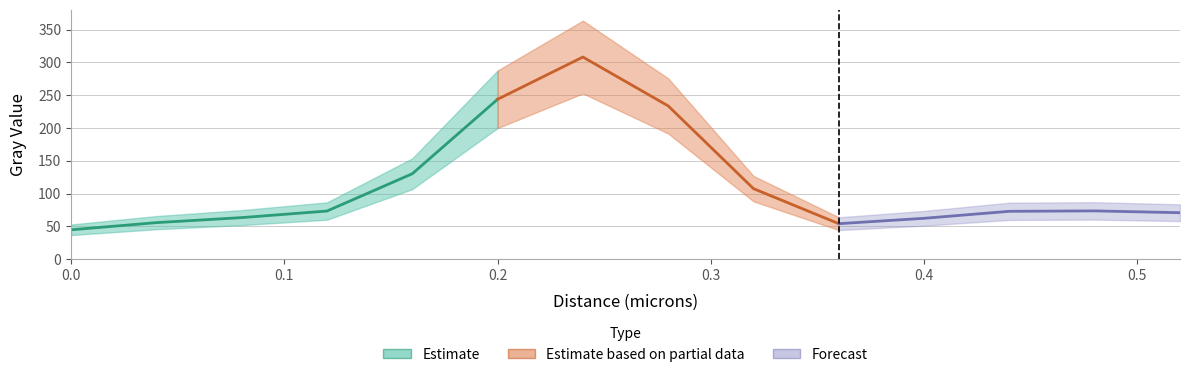

What is the change in value from 0.2 to 0.4?

-180.7